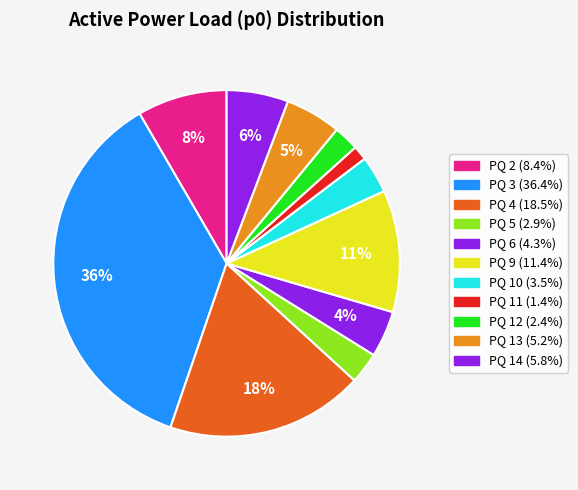

Does PQ 6 represent more than half of the total?

No